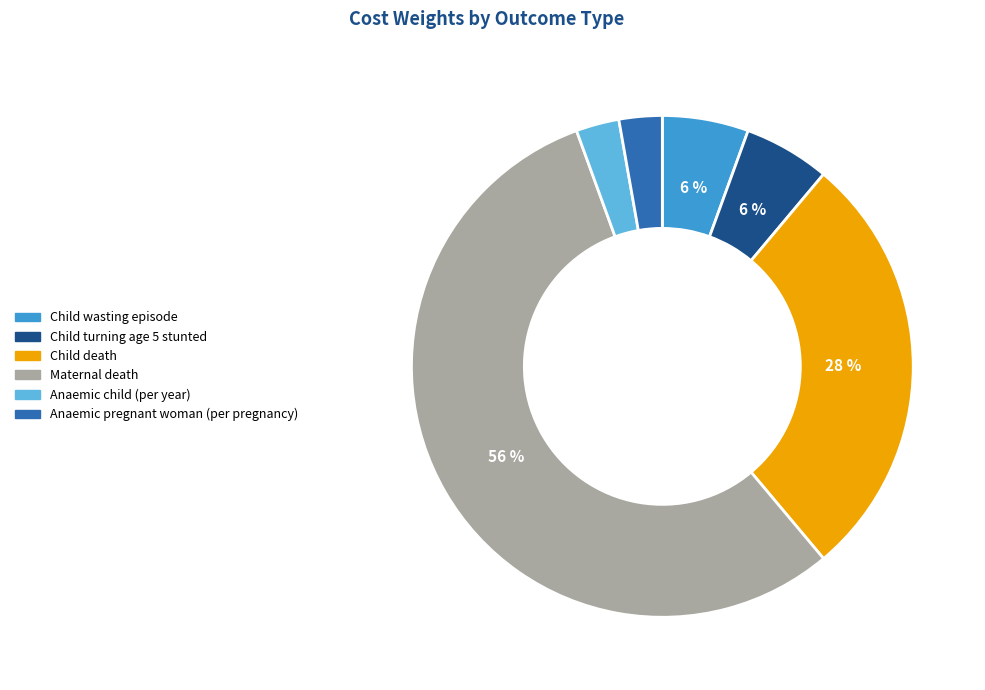

How many segments does this pie chart have?

6